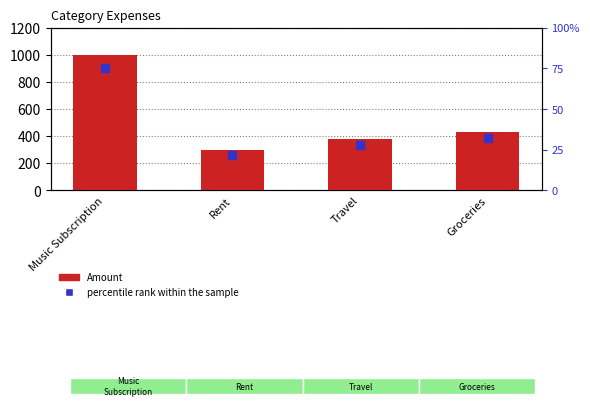

Which series has the widest spread of Y values?

Amount